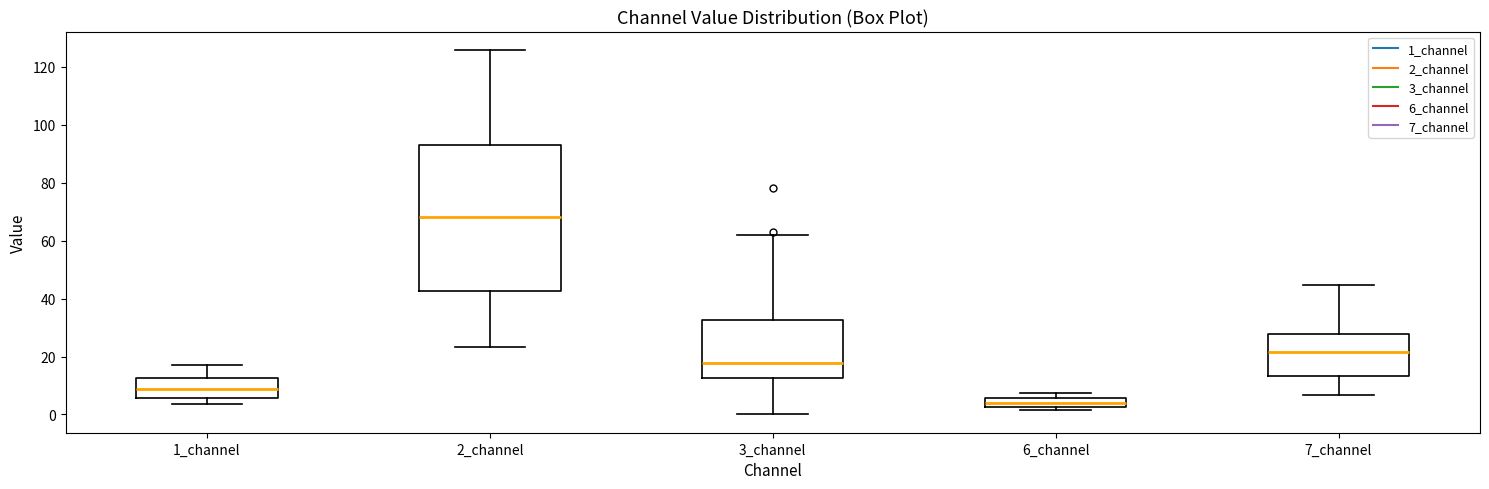

Comparing the boxes themselves (not the whiskers), which one is the tallest?

2_channel